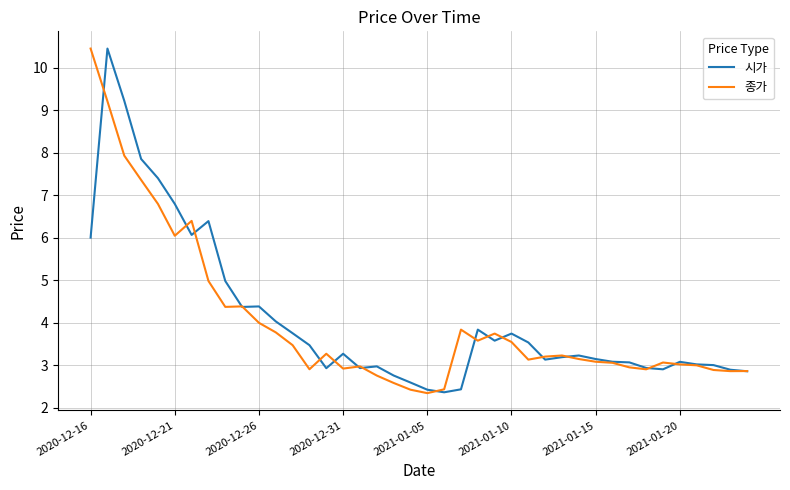

How many lines are shown in the chart?

2